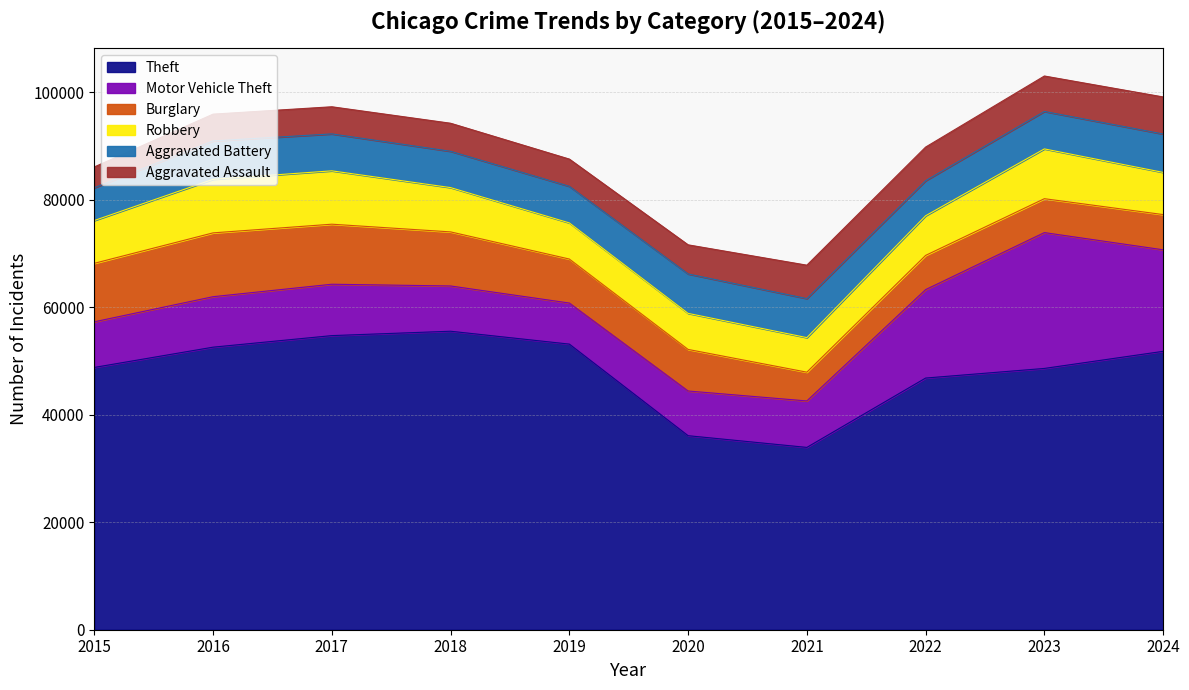

True or false: Burglary has a value of 10665 at 2019.

False